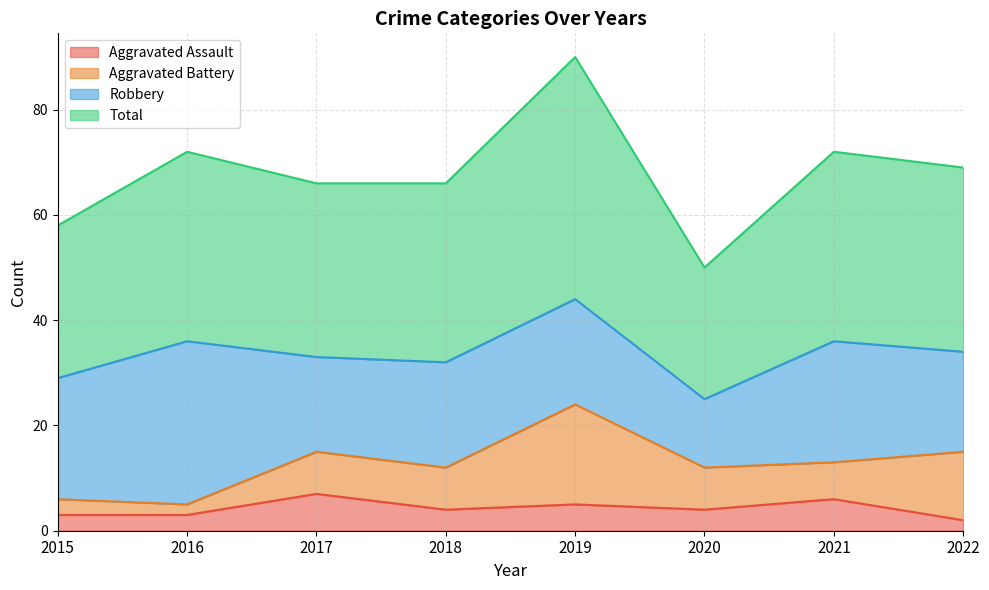

What is the sum of the Total values at 2016 and 2015?

130